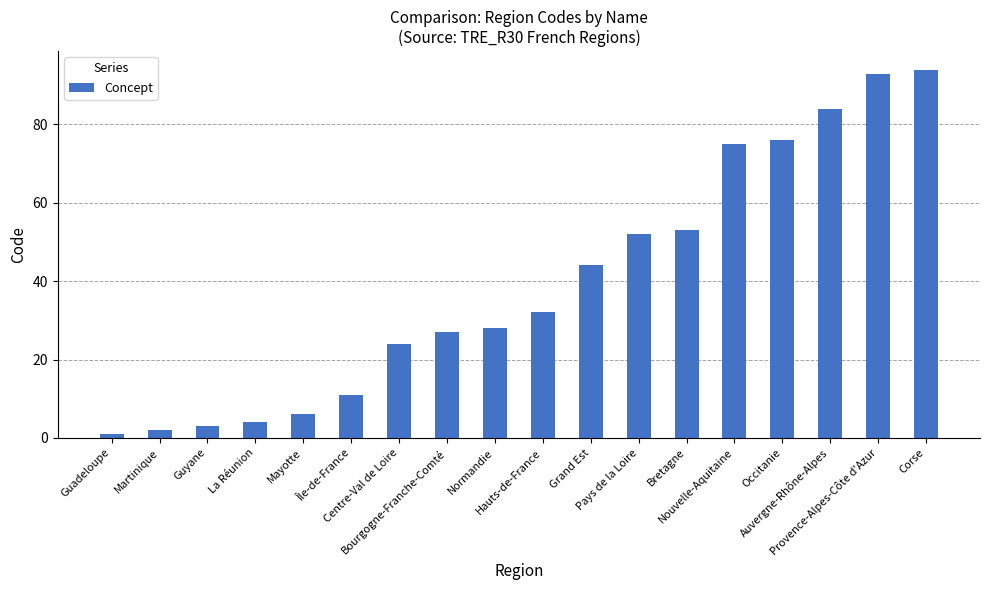

Count the number of categories in the chart.

18